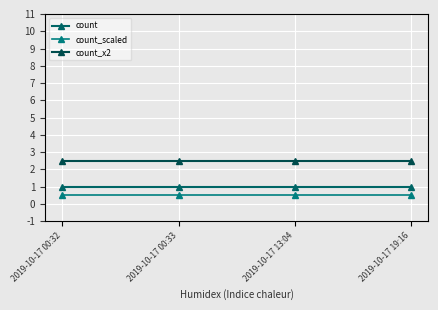

What is the label of the 1st point from the left?

2019-10-17 00:32